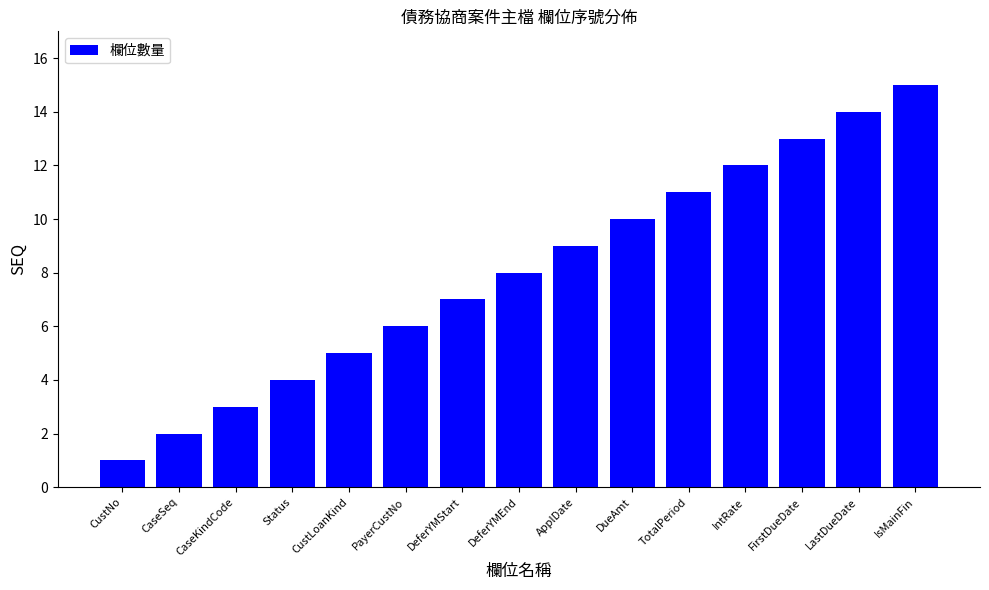

Are the bars horizontal?

No